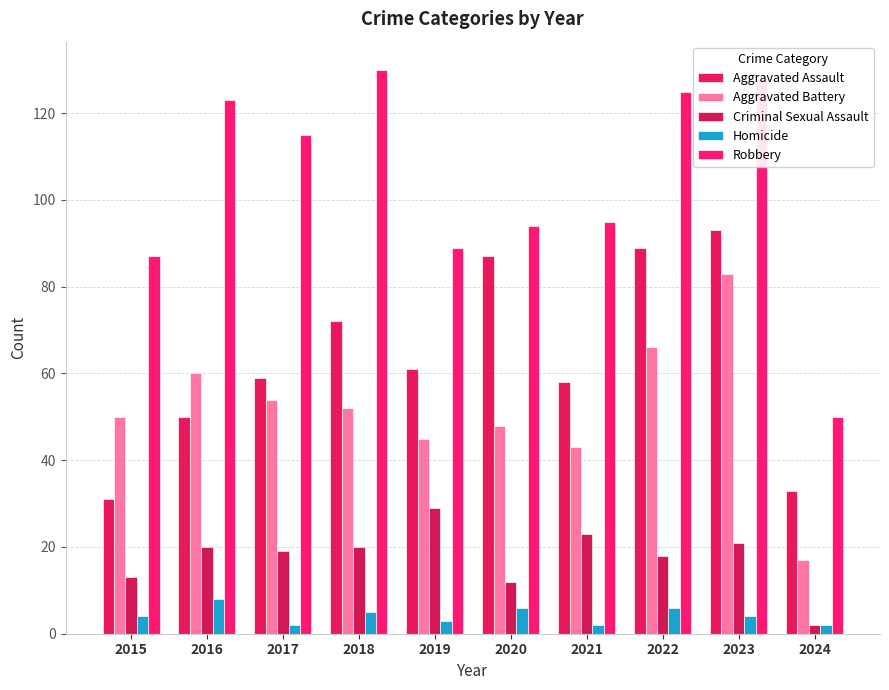

What value does the Homicide series have at 2019?

3